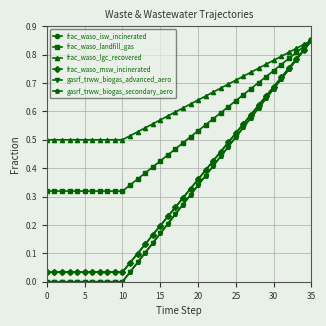

Does the chart have visible grid lines?

Yes